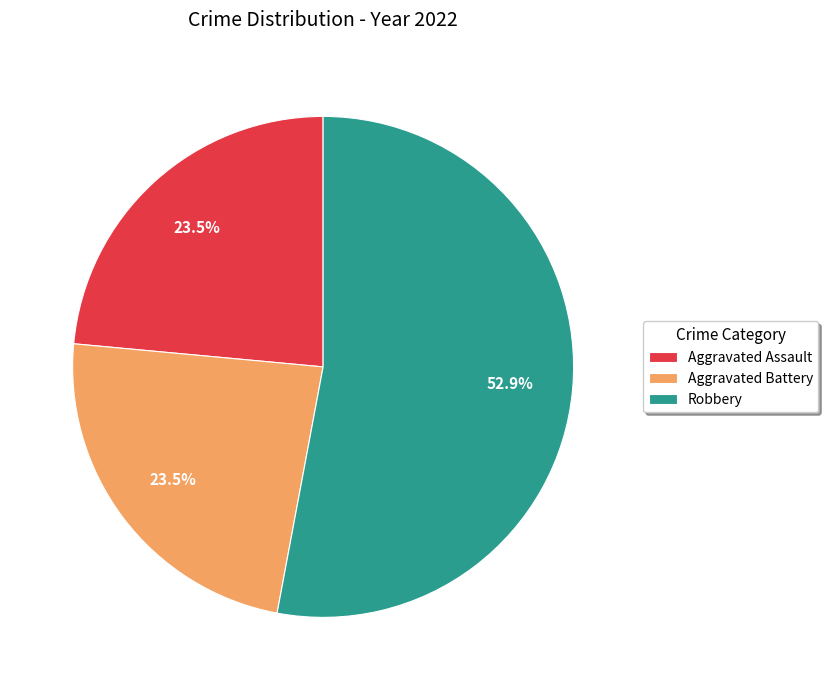

Between Robbery and Aggravated Battery, which is larger?

Robbery